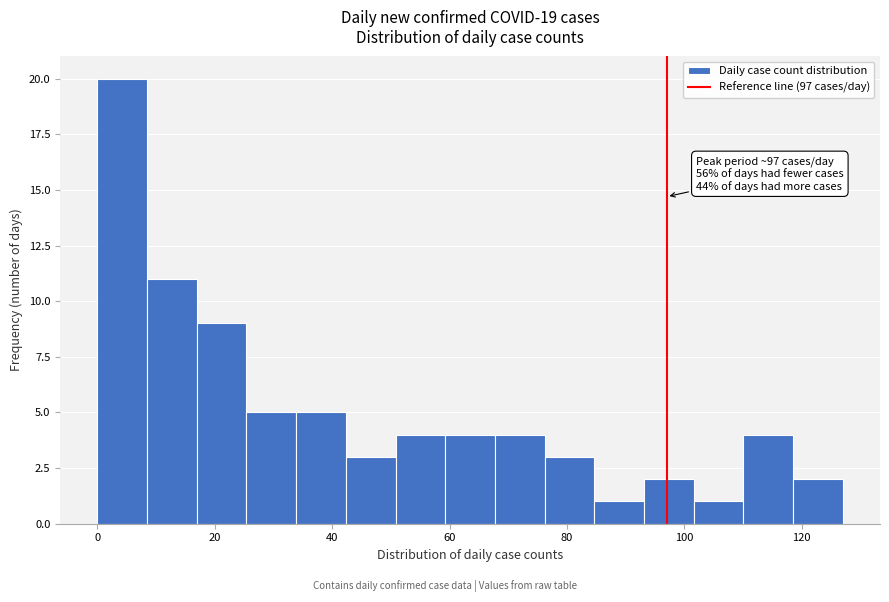

Which range on the x-axis has the tallest bar?

0 to 8